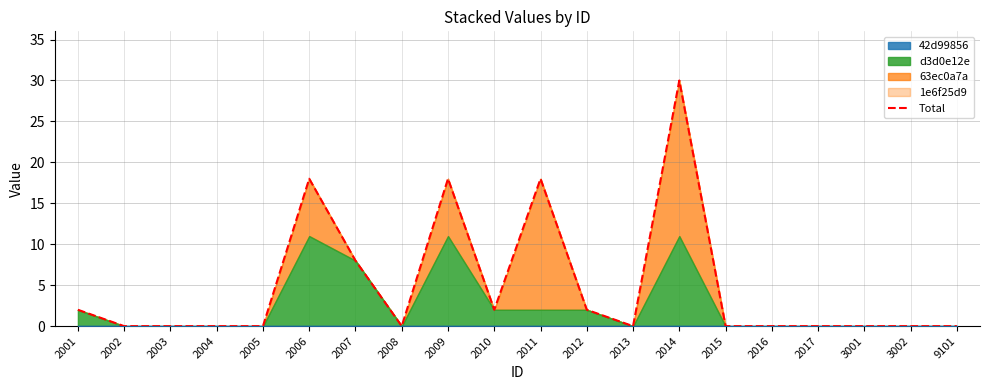

Is it true that the value at 2006 is 18?

True